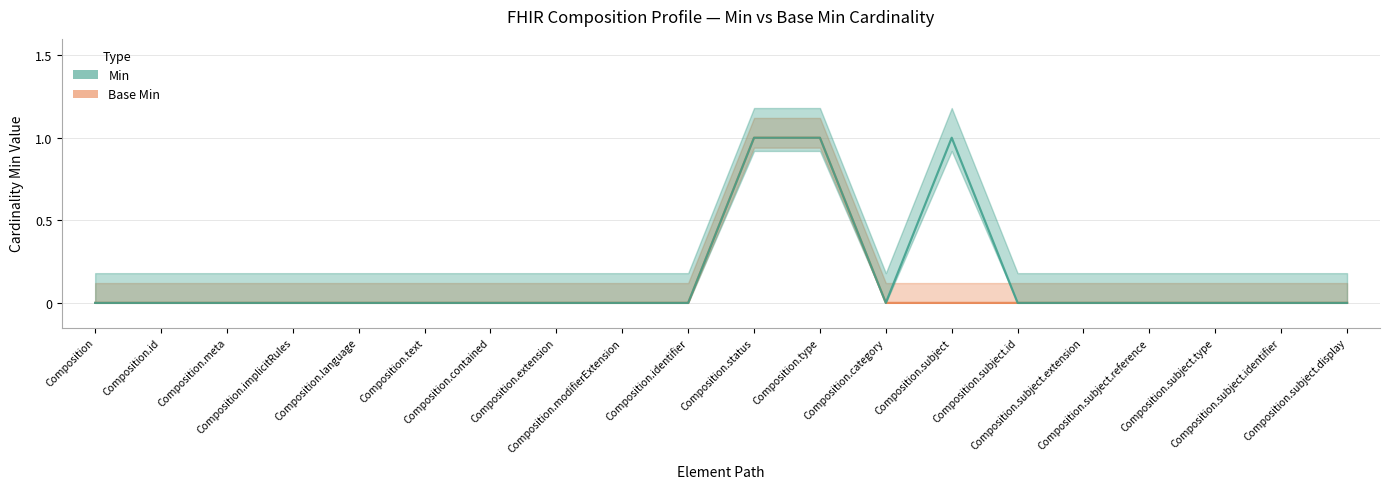

Count the number of data series in this chart.

2